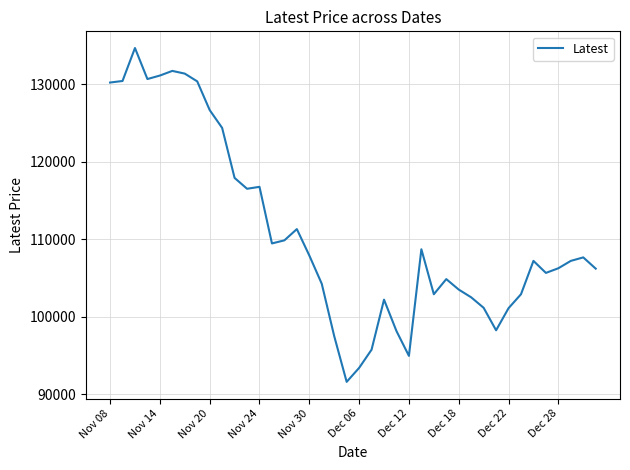

What is the difference between the maximum and minimum values?

43050